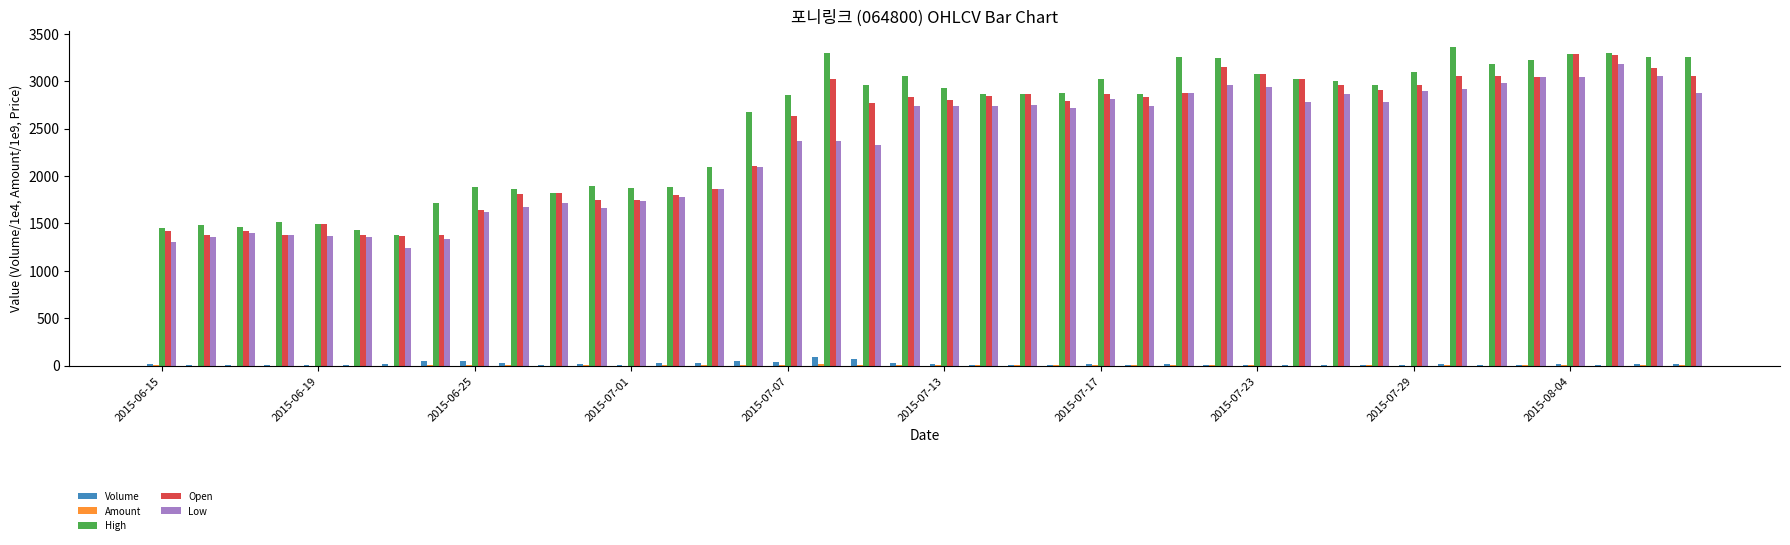

What is the sum of all Volume values?

747.3